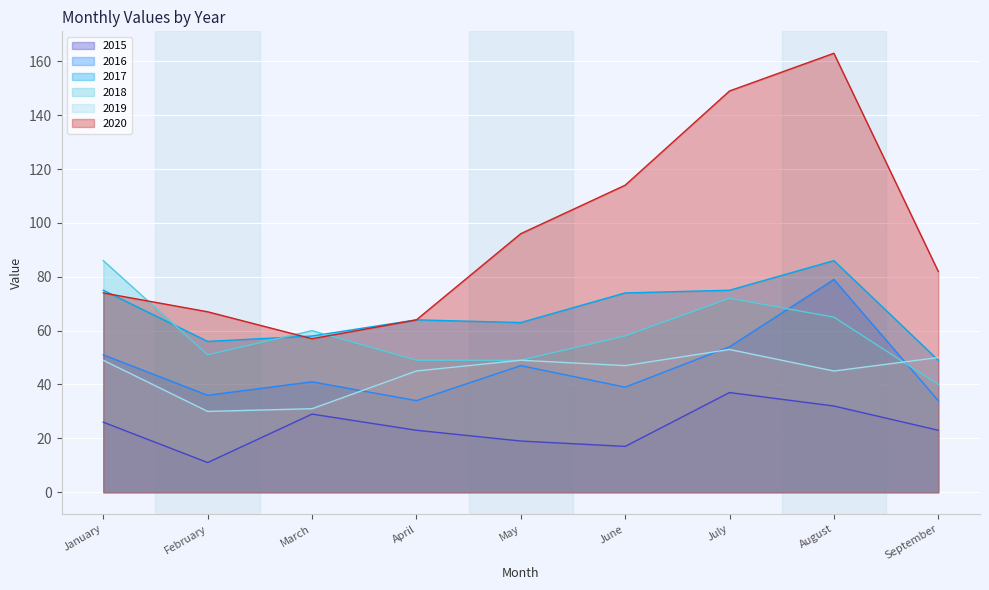

What is the sum of the 2015 values at August and June?

49